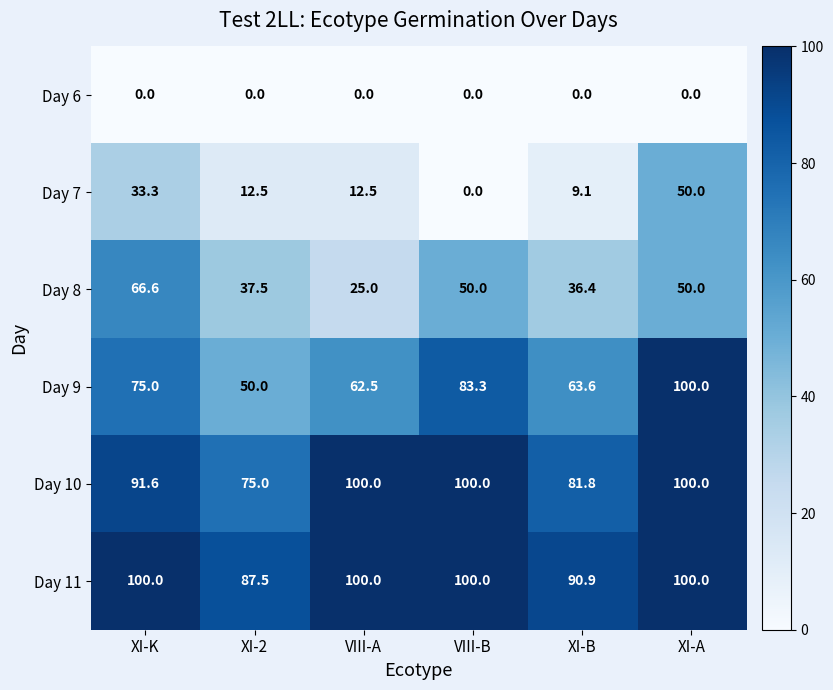

Between XI-B and XI-A, which series saw the biggest shift?

Day 7